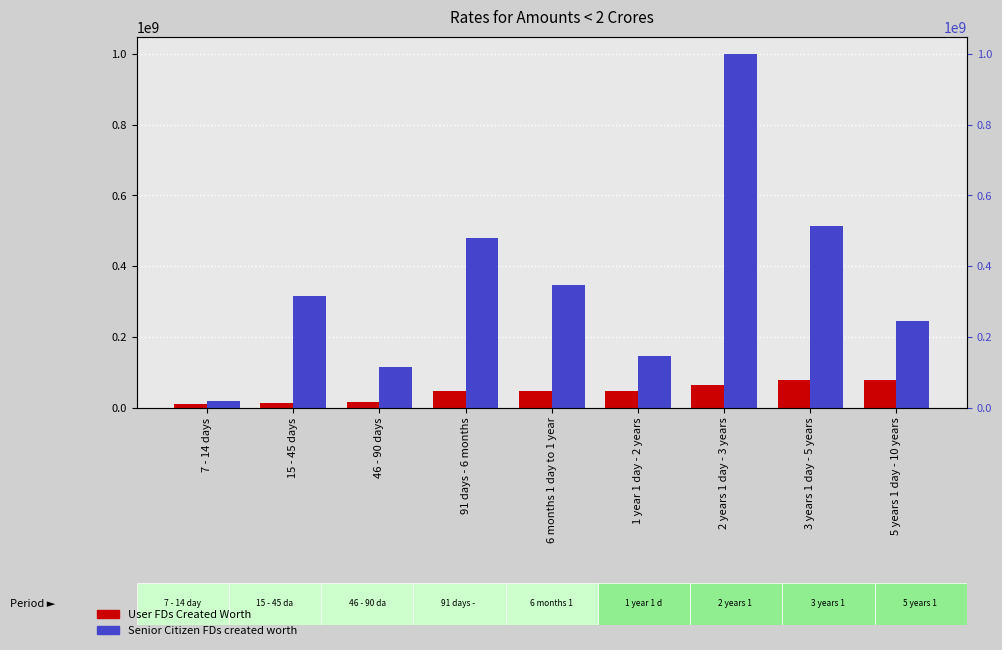

Is the value of User FDs Created Worth at 46 - 90 days greater than the value of Senior Citizen FDs created worth at 2 years 1 day - 3 years?

No